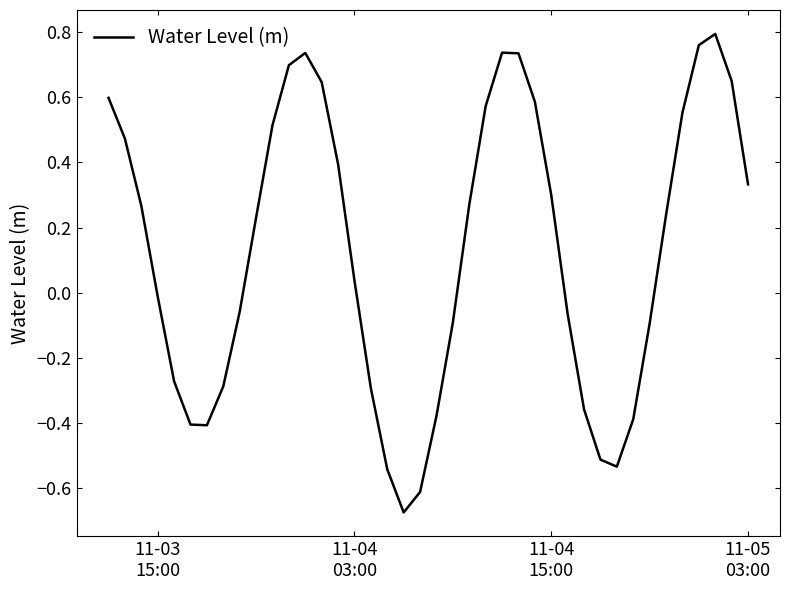

What is the difference between the maximum and minimum values?

1.5